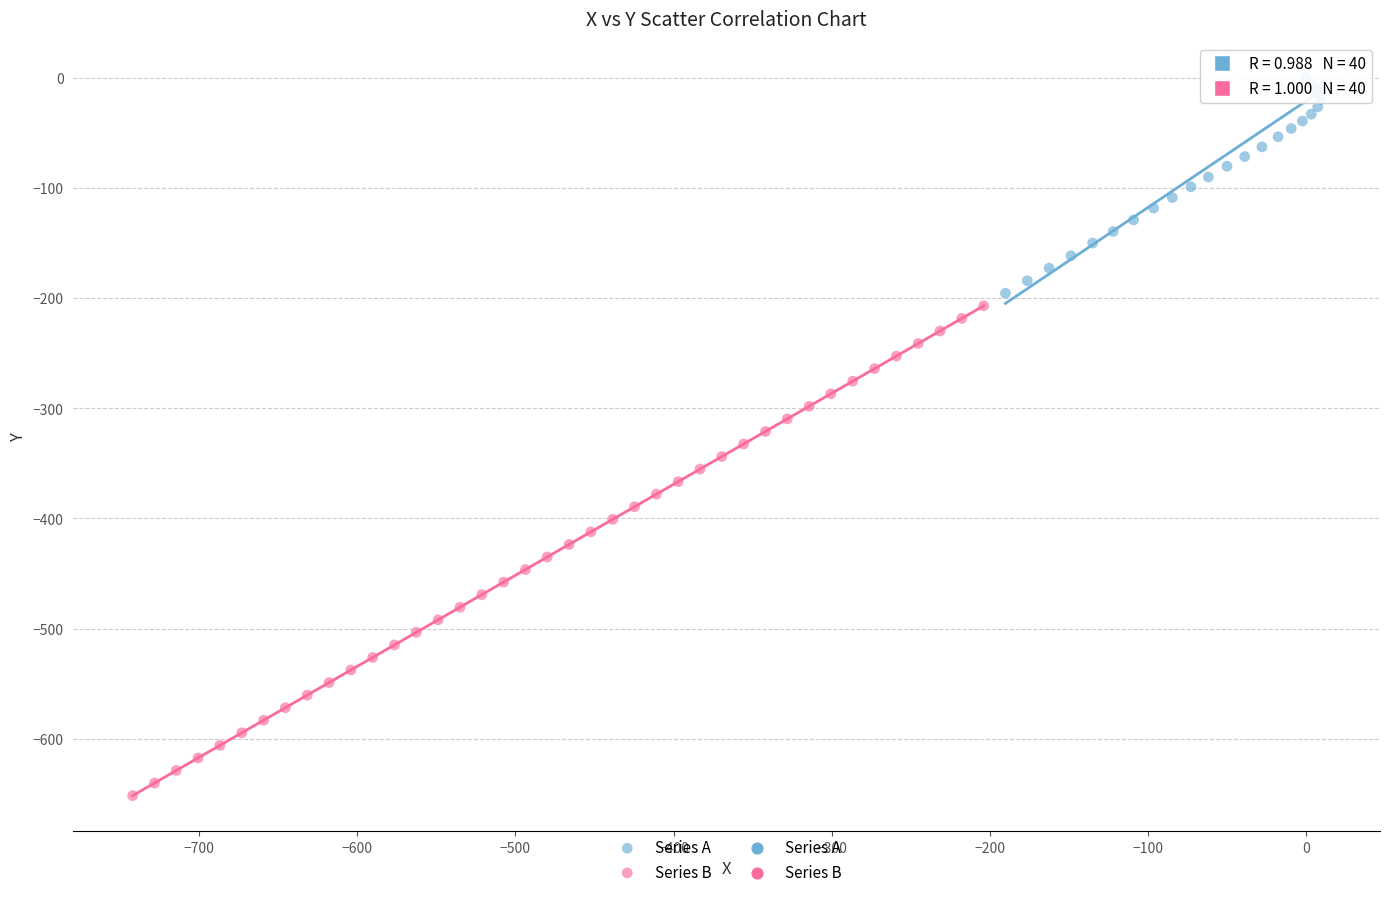

Which series contains the highest Y value?

Series A